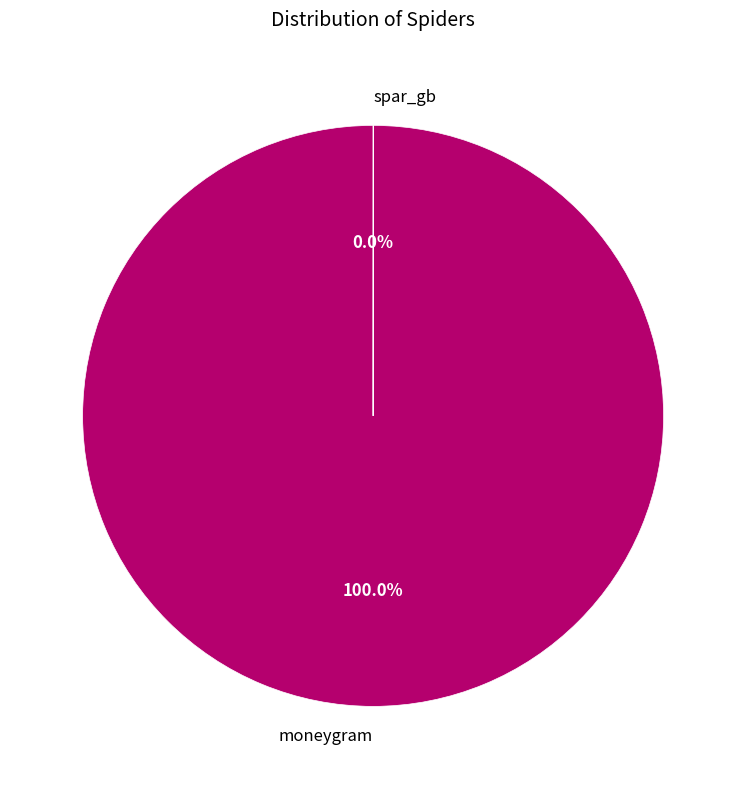

What is the largest slice in the pie chart?

moneygram